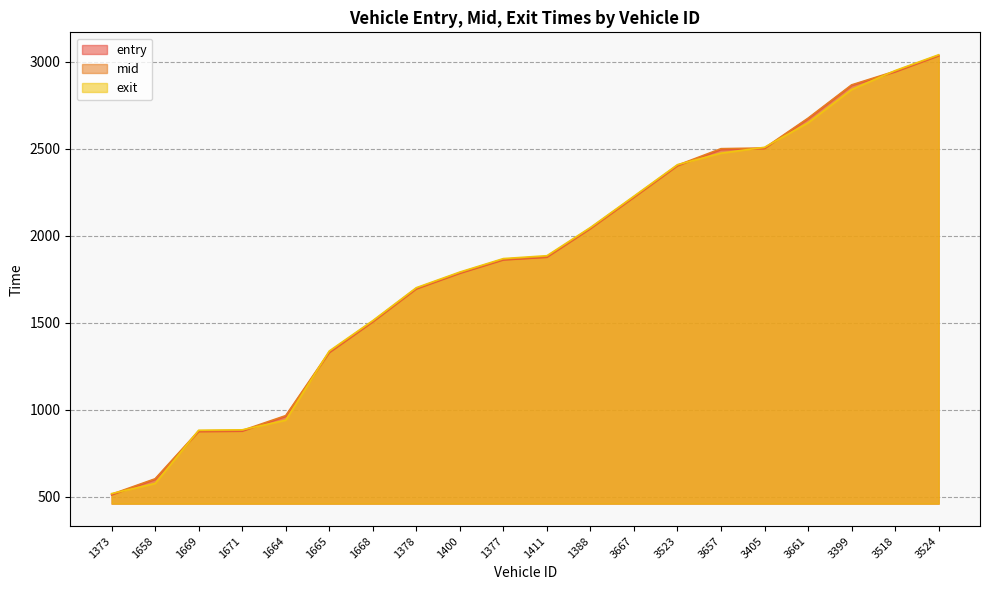

At which label does exit first exceed 1885?

1411